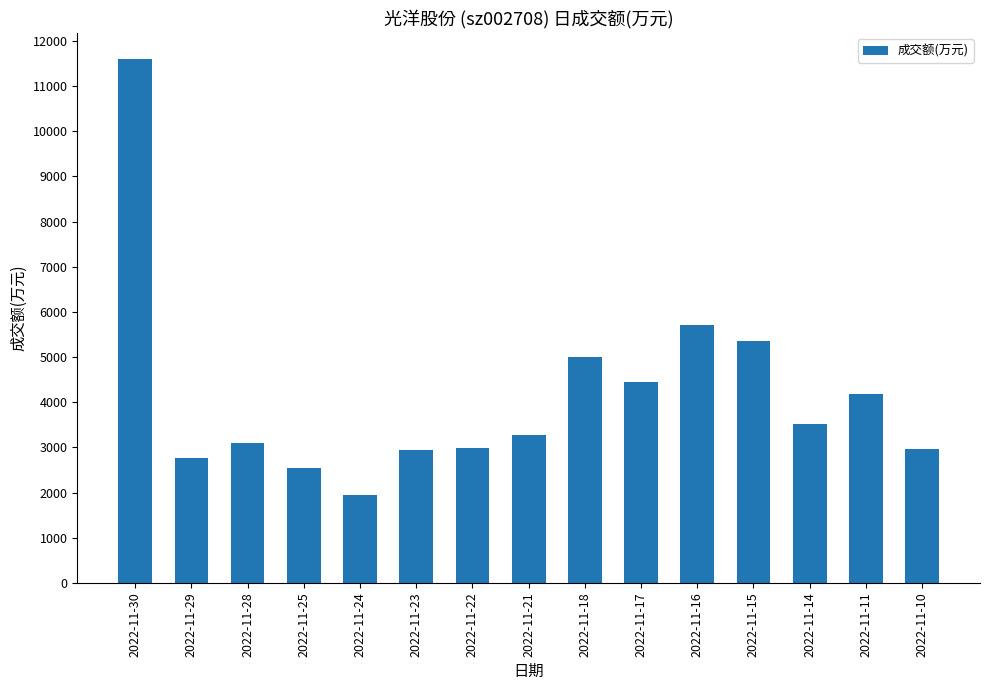

What is the change in value from 2022-11-29 to 2022-11-14?

+755